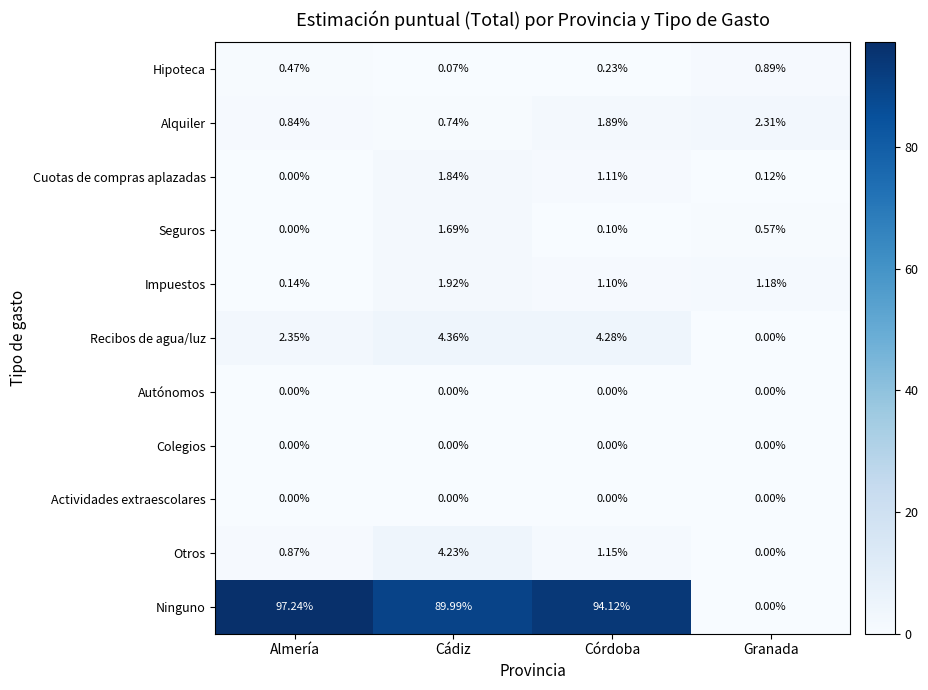

At how many categories does at least one series exceed 84?

3